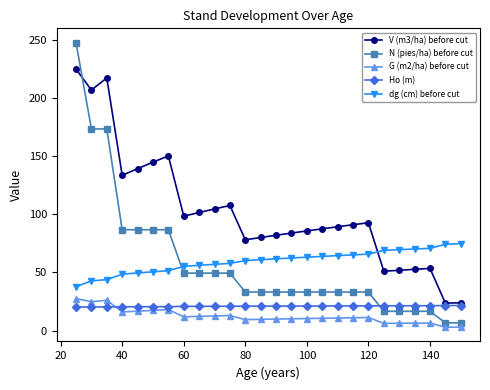

Which series has the largest range (max minus min)?

N (pies/ha) before cut